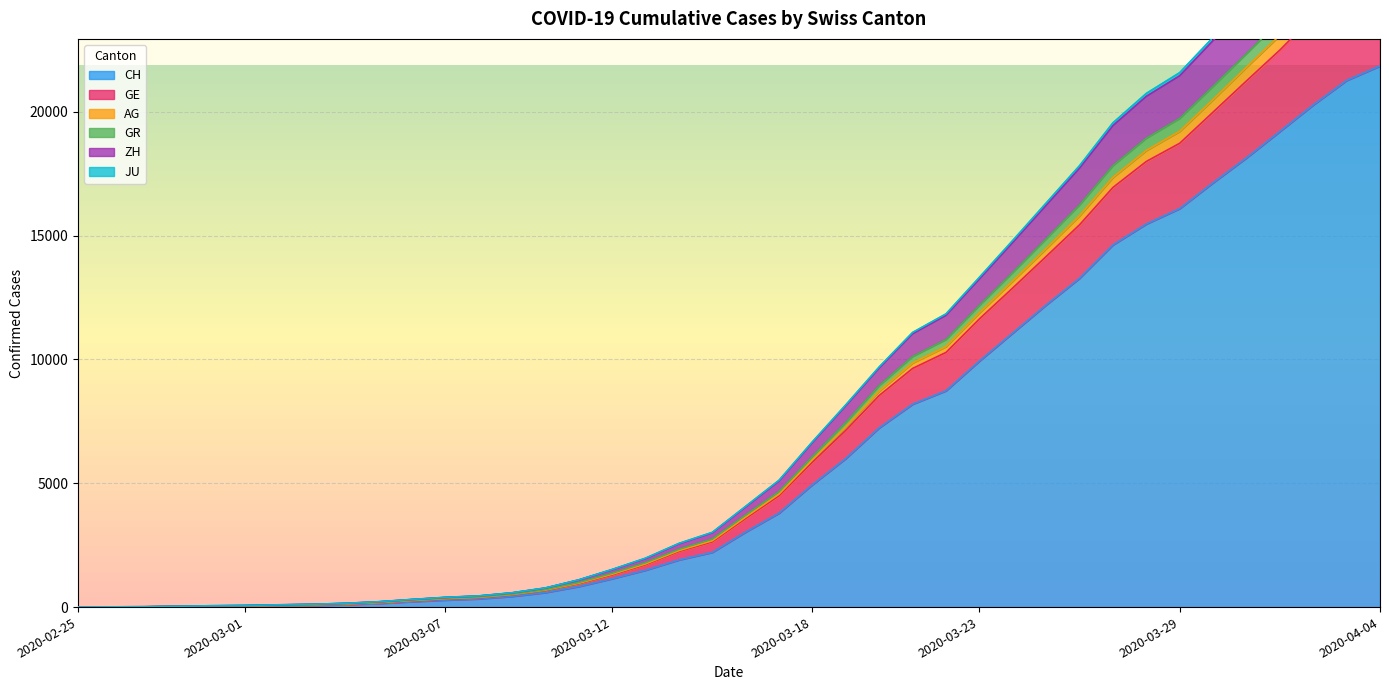

What is the highest value of the CH series?

21855